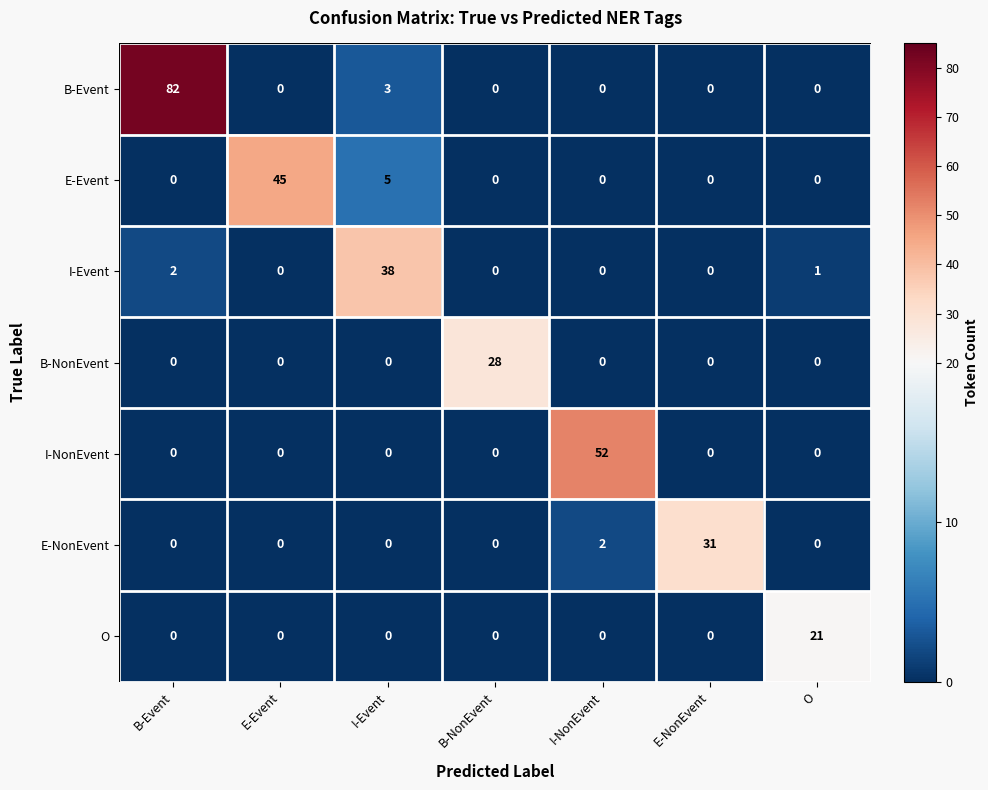

What is the total value across all series at B-NonEvent?

28